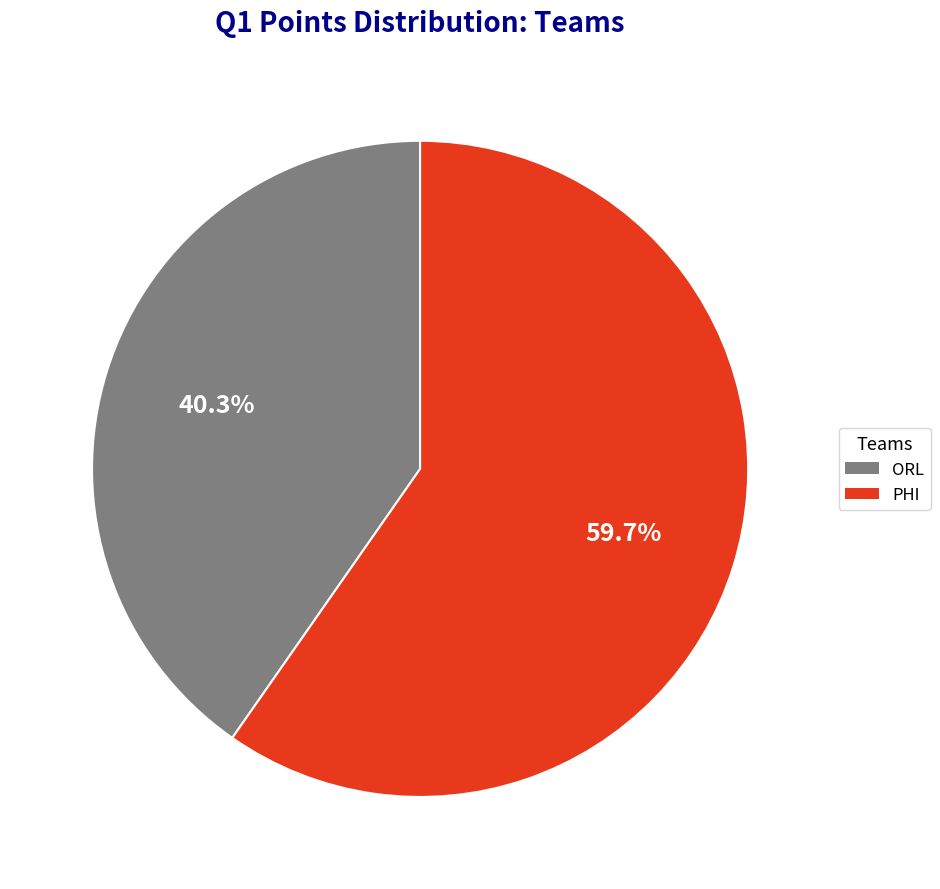

Rank the categories by value from highest to lowest.

PHI, ORL